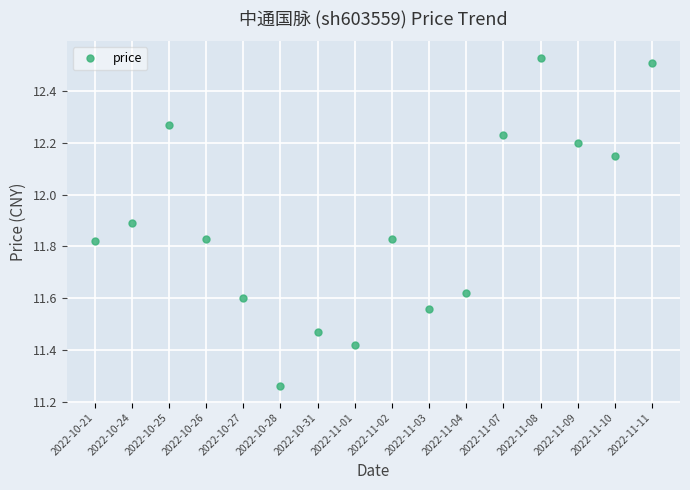

Is it true that the value at 2022-10-27 is 11.6?

True